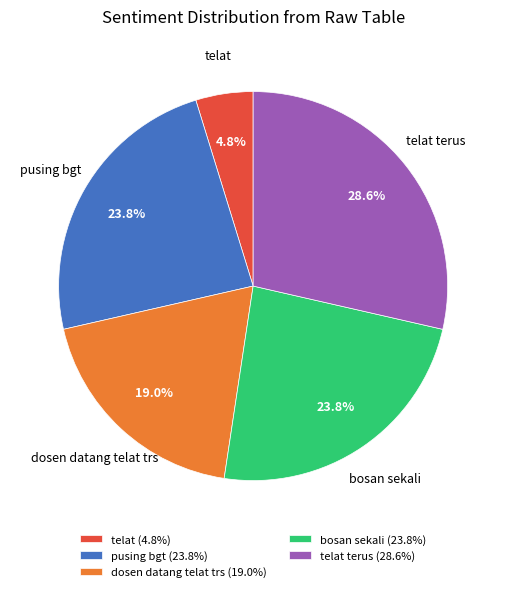

Approximately how many times larger is the value at telat terus compared to pusing bgt?

1.2